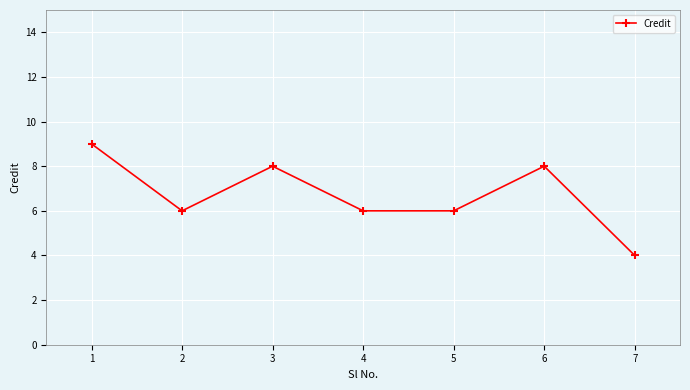

Count the number of categories in the chart.

7